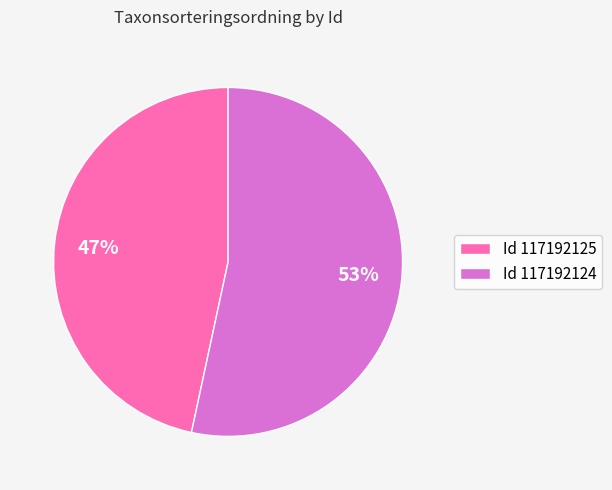

How many segments does this pie chart have?

2